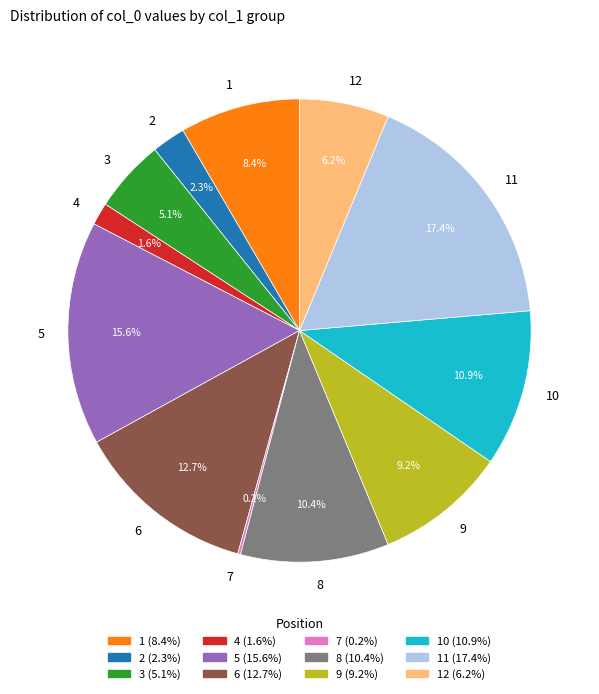

Is the sum of 9 and 12 greater than half?

No